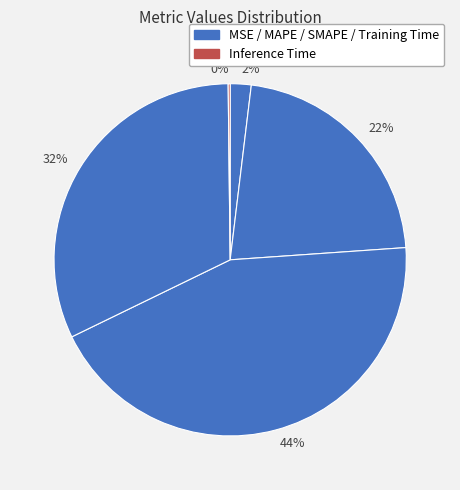

Between 22% and 44%, which is larger?

44%